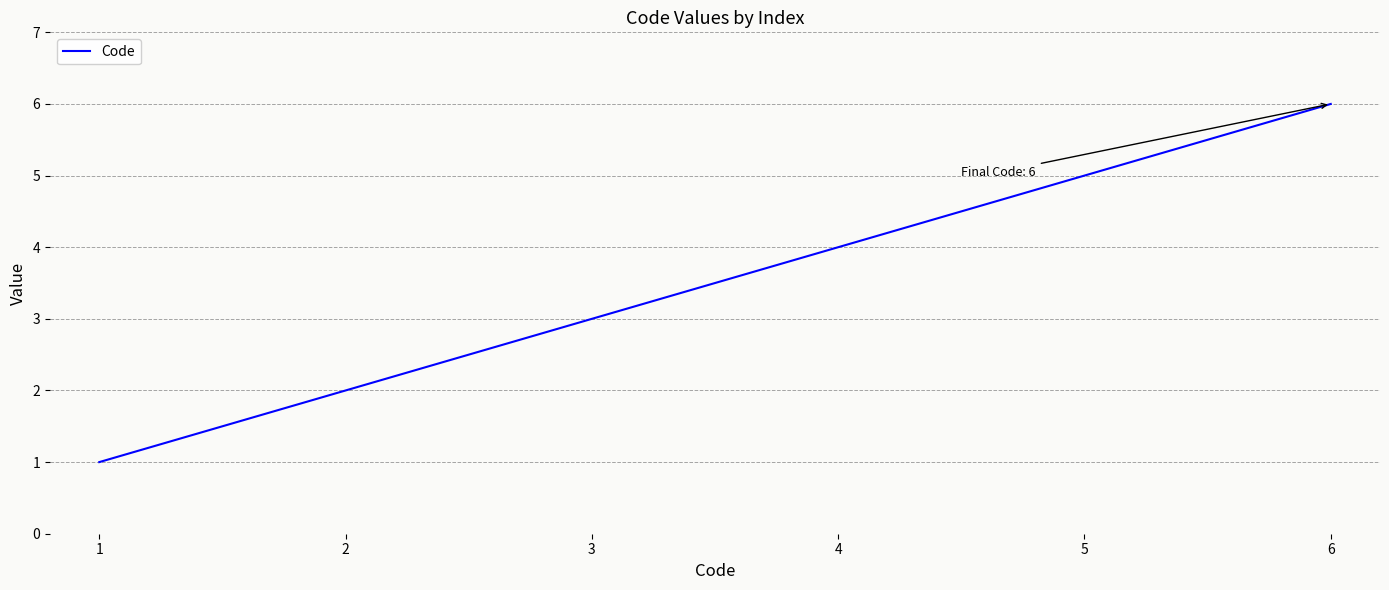

True or false: there are more than 0 points higher than both neighbors.

False